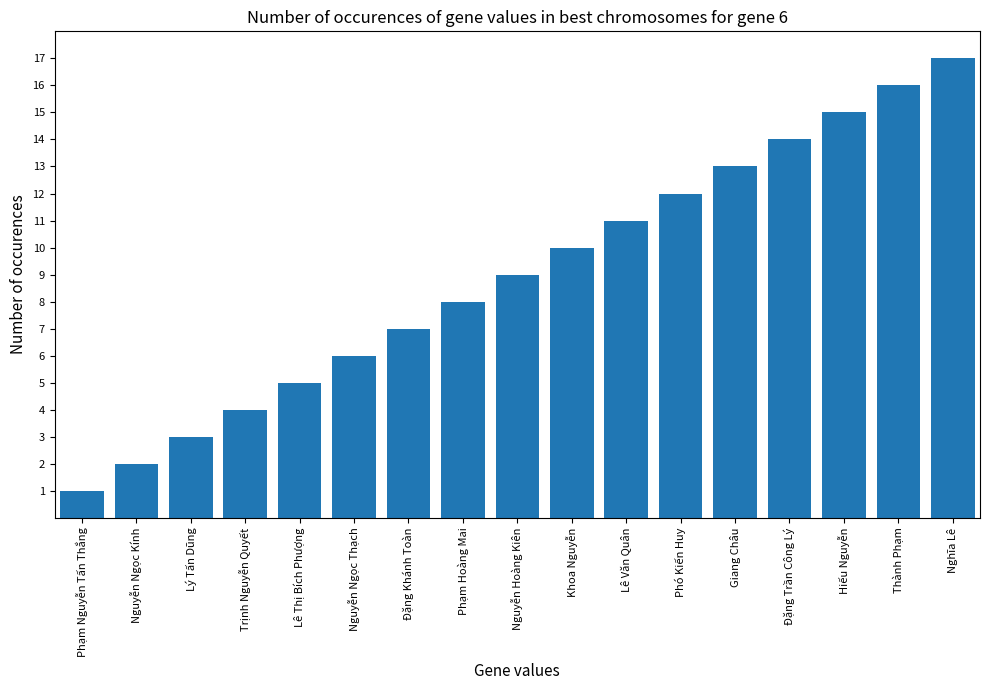

What is the label of the 15th bar from the right?

Lý Tấn Dũng